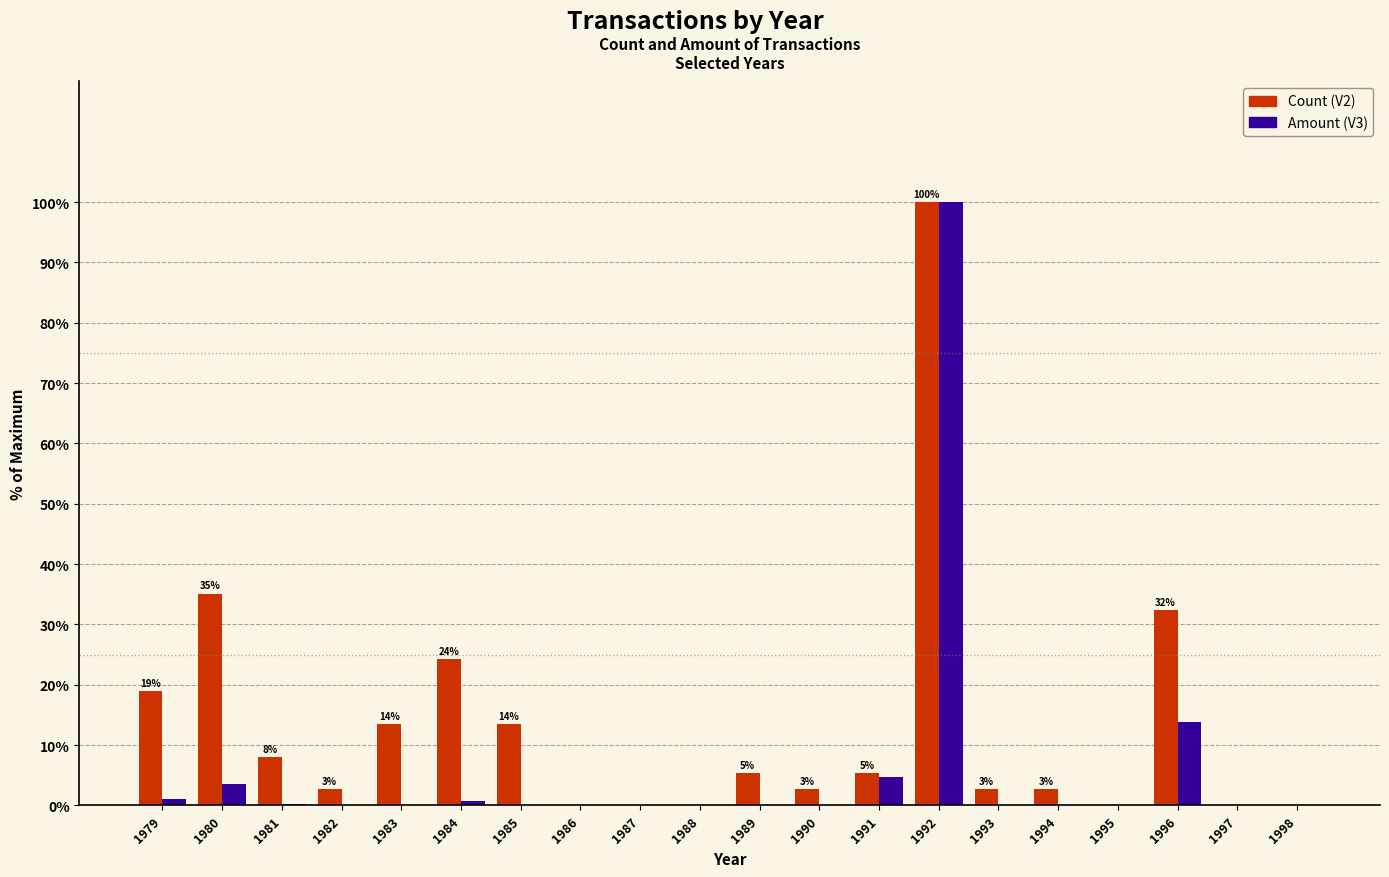

At which label is Count (V2) closest to 50?

1980